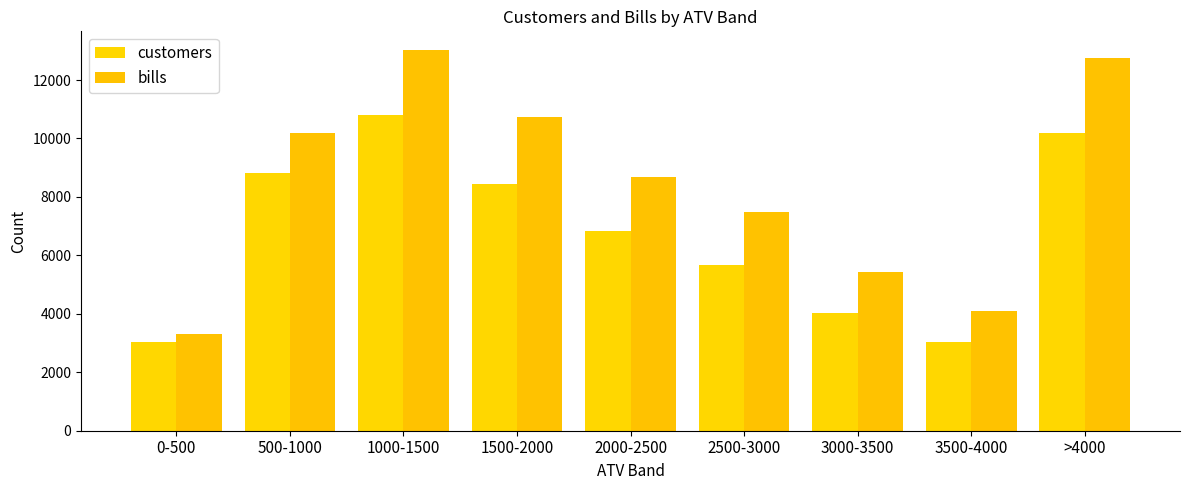

Rank the series at 2500-3000 from lowest to highest value.

customers, bills